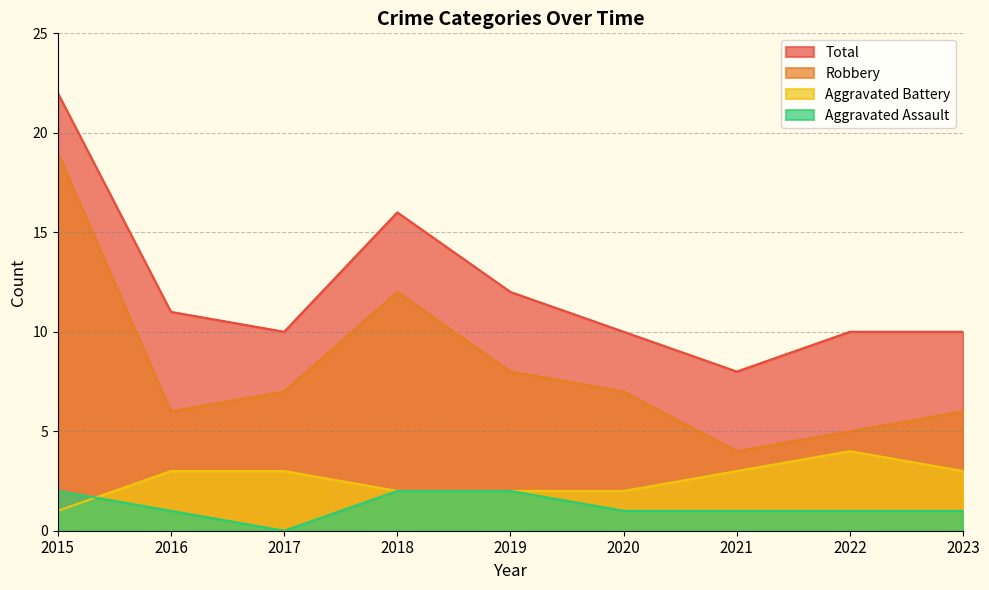

True or false: Aggravated Battery has a value of 1 at 2015.

True